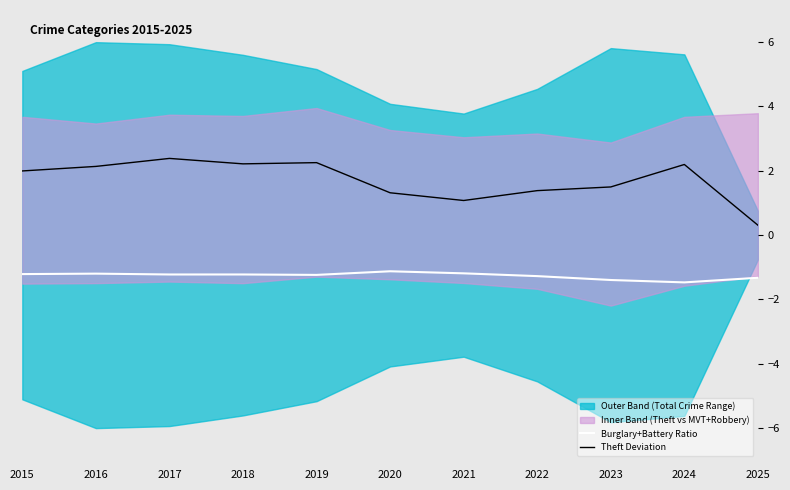

True or false: Theft Deviation has more than 2 points higher than both neighbors.

True